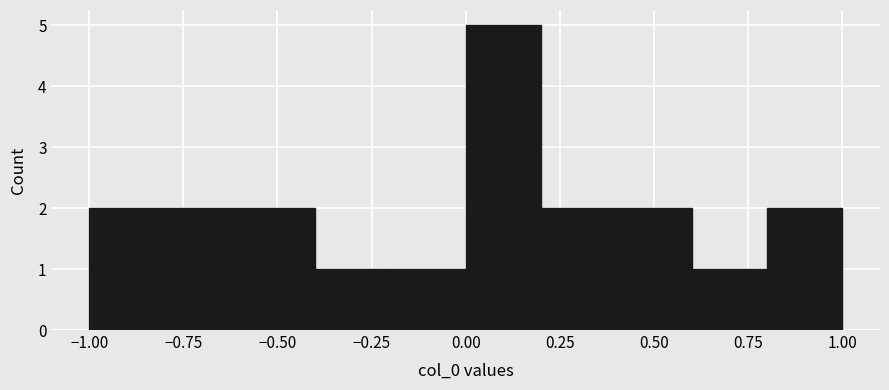

Reading left to right, list every bar in this chart as the range it spans on the x-axis followed by its height. The values are not printed on the chart, so give them approximately, as read against the axis.

-1.0 to -0.8: 2
-0.8 to -0.6: 2
-0.6 to -0.4: 2
-0.4 to -0.2: 1
-0.2 to 0.0: 1
0.0 to 0.2: 5
0.2 to 0.4: 2
0.4 to 0.6: 2
0.6 to 0.8: 1
0.8 to 1.0: 2